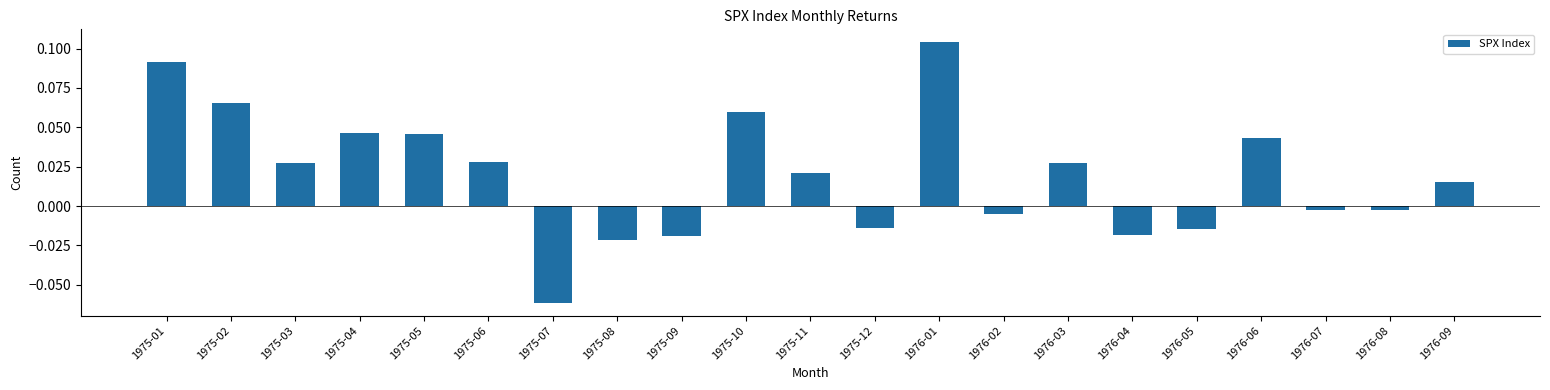

Which has a higher value, 1976-01 or 1975-08?

1976-01